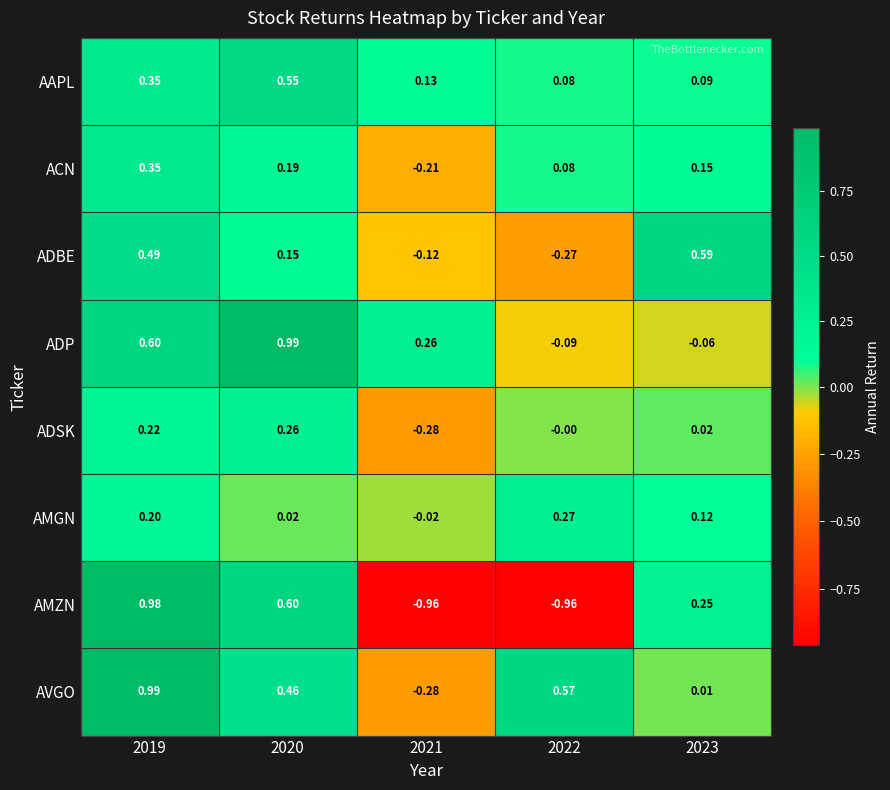

At 2023, list the series in order from smallest to largest.

ADP, AVGO, ADSK, AAPL, AMGN, ACN, AMZN, ADBE